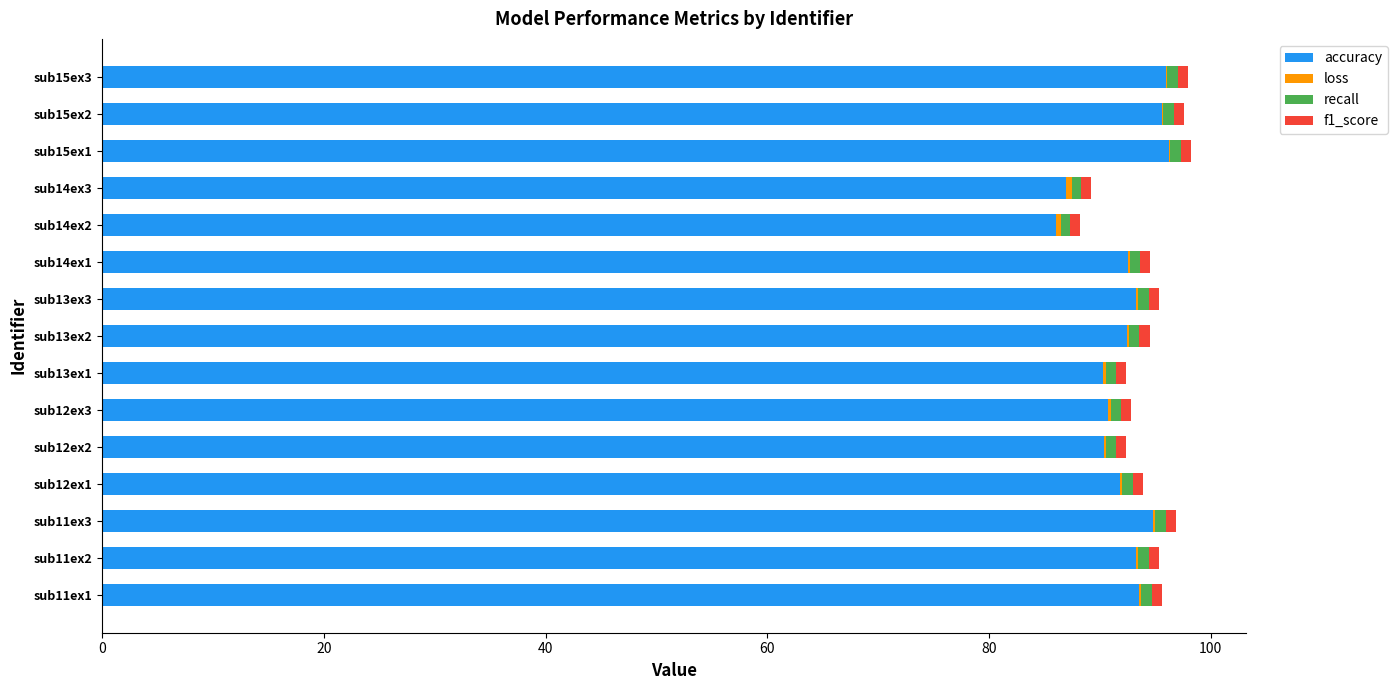

The accuracy series shows 156.8 at sub15ex3. True or false?

False